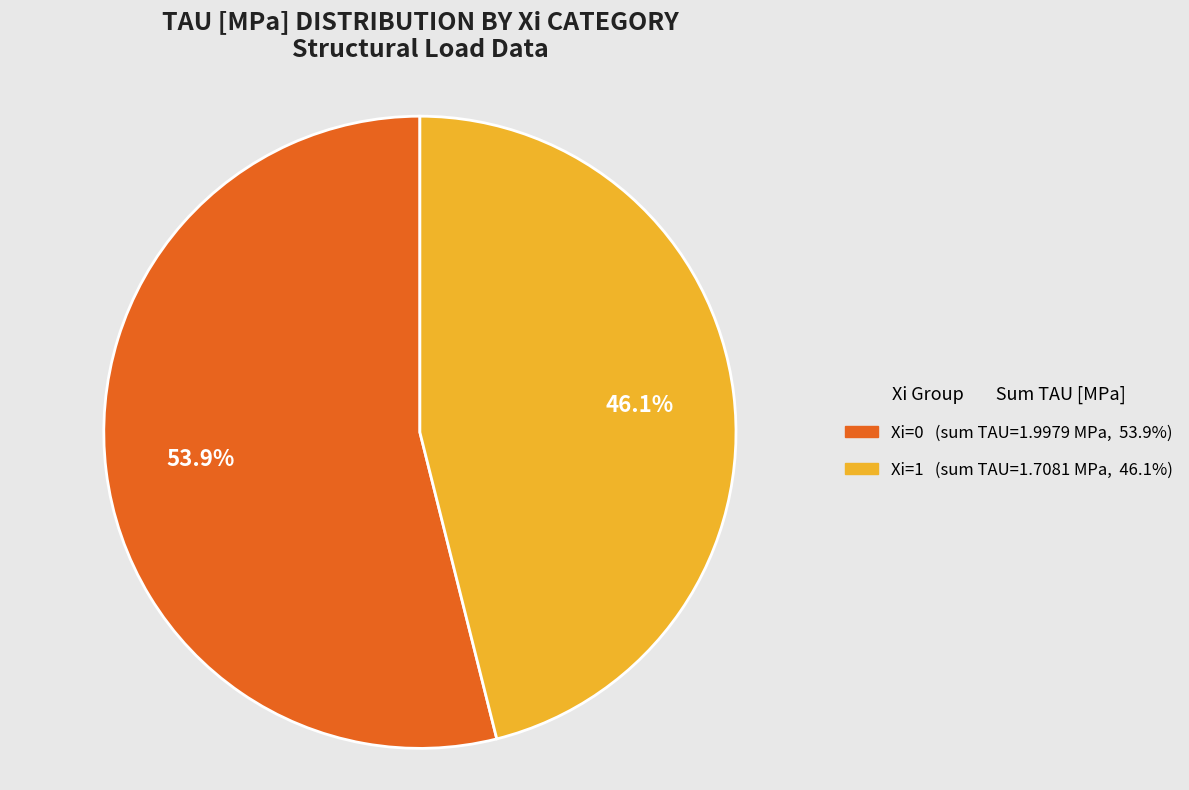

What is the total percentage of Xi=0 and Xi=1?

100.0%